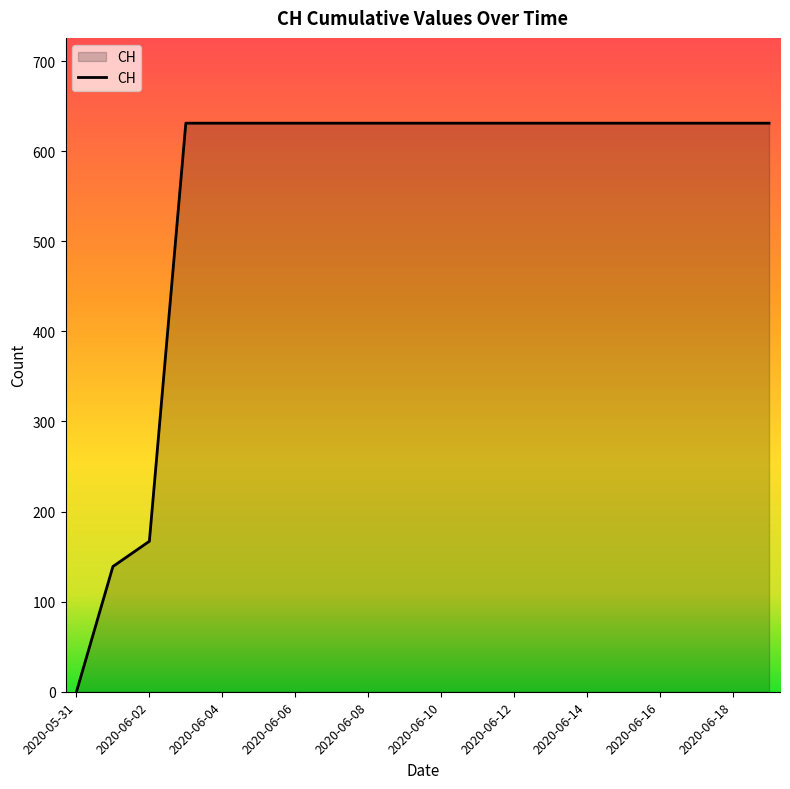

What is the greatest value displayed?

631